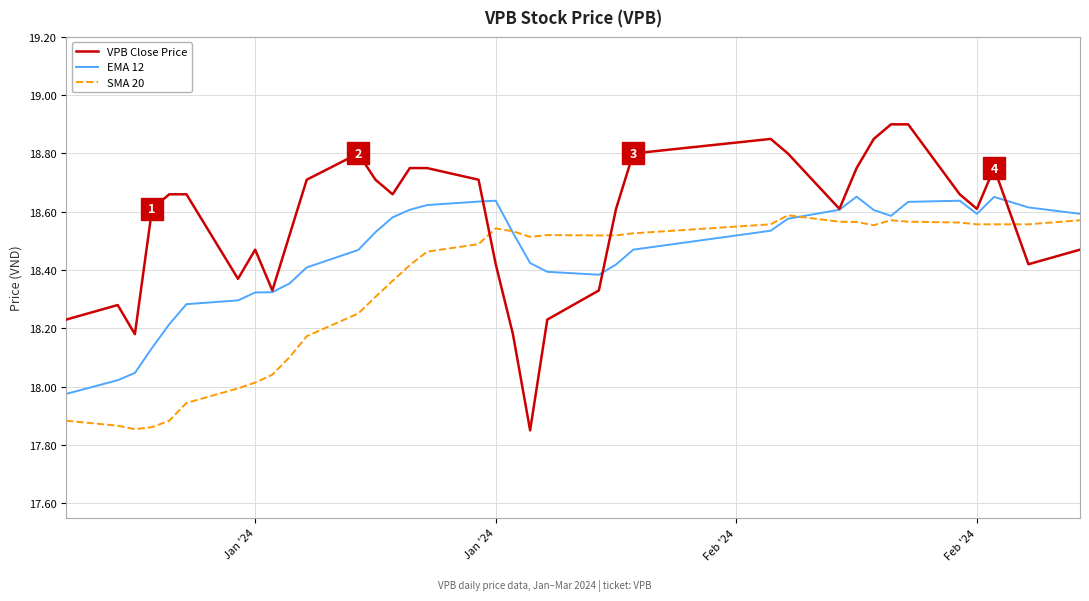

What are all the series names shown in the legend?

VPB Close Price, EMA 12, SMA 20